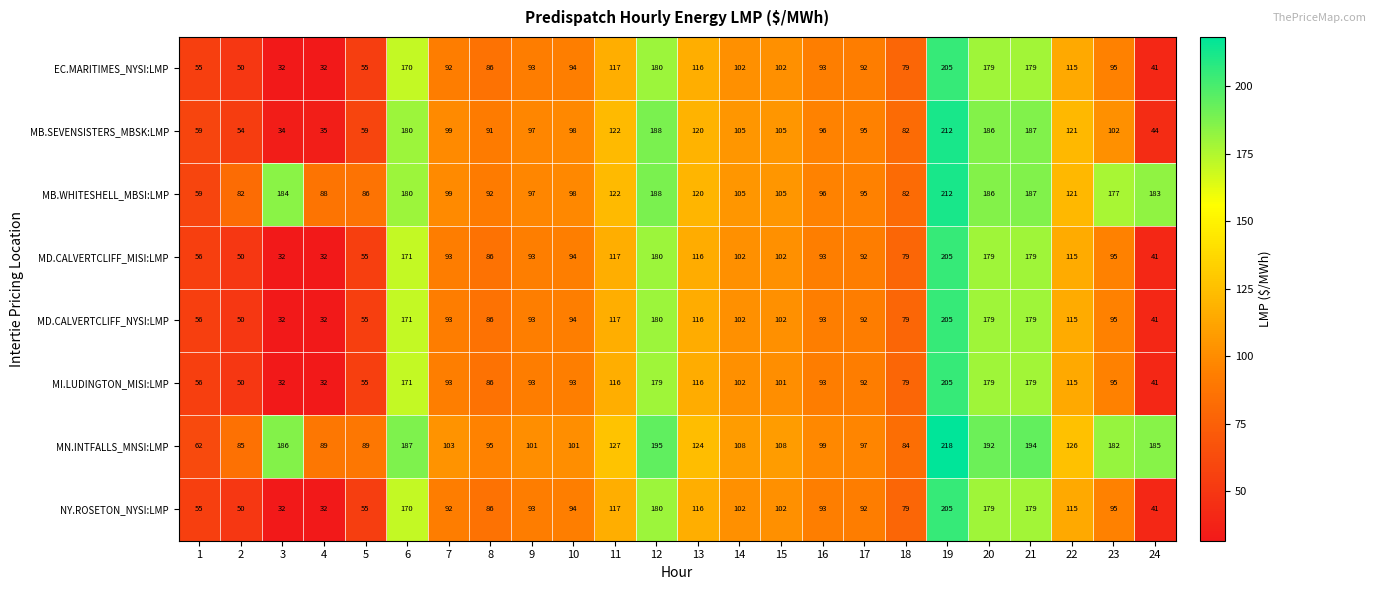

At how many categories does at least one series exceed 152?

8